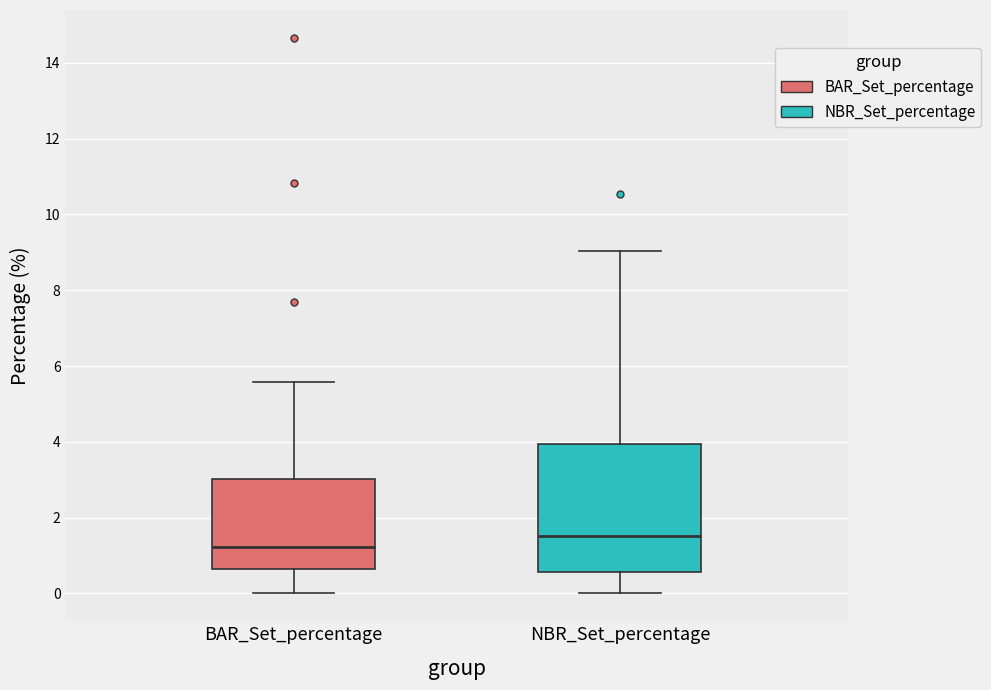

Where is the lower edge of the box for BAR_Set_percentage on the y-axis? The values are not printed on the chart, so give them approximately, as read against the axis.

0.6